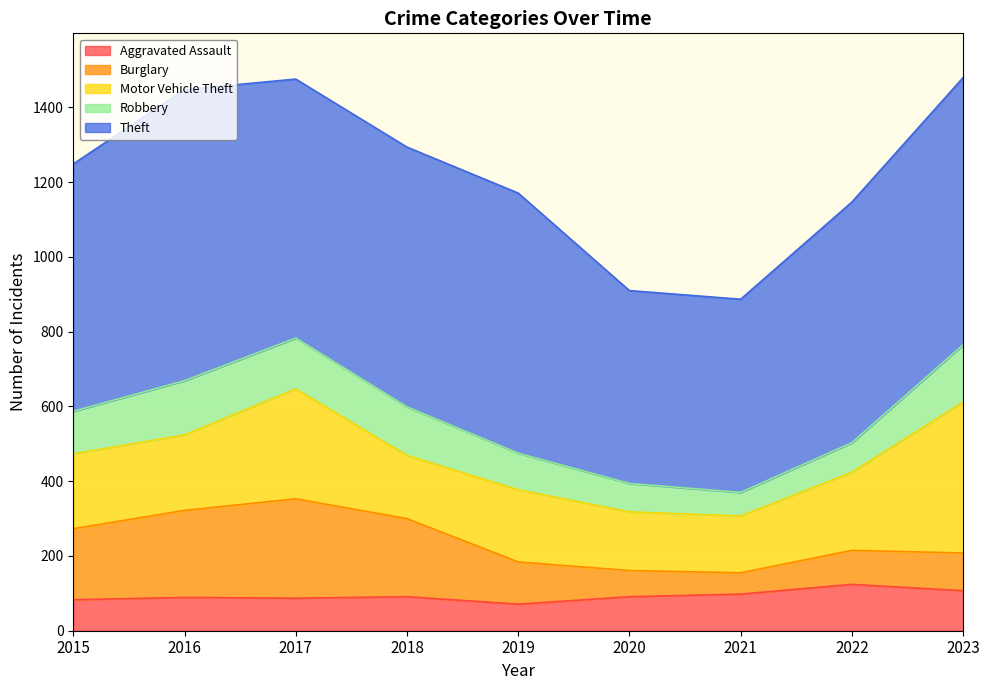

What are all the series names shown in the legend?

Aggravated Assault, Burglary, Motor Vehicle Theft, Robbery, Theft